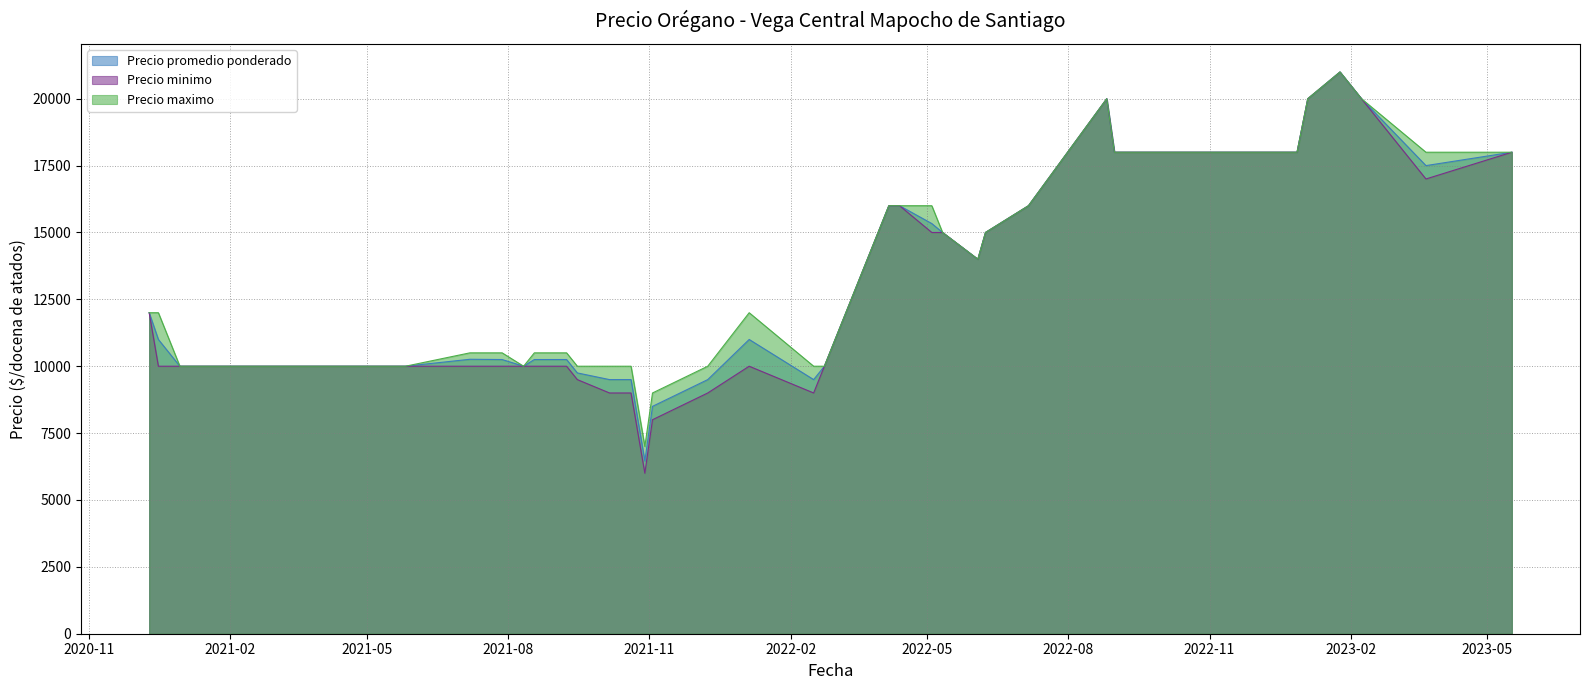

What is the greatest value displayed?

21000